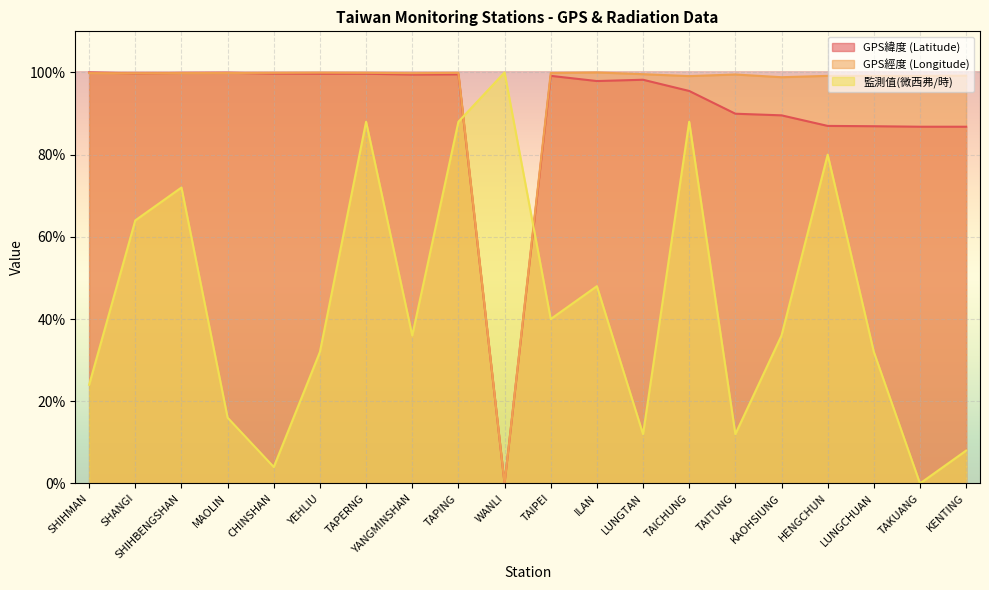

How many data points does each series have?

20